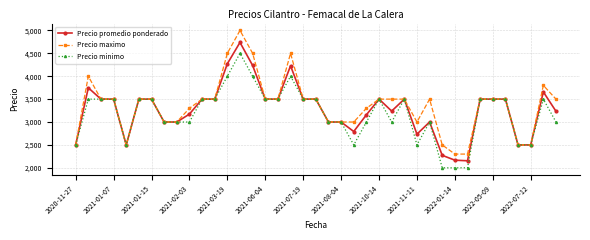

What is the maximum value for Precio promedio ponderado?

4738